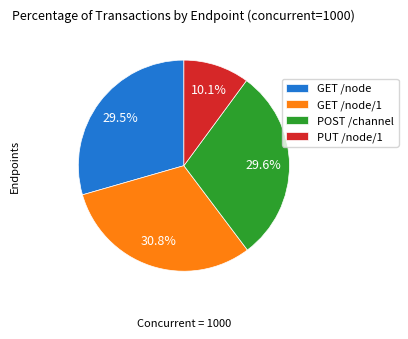

To the nearest percent, what percentage of the pie is PUT /node/1?

10%